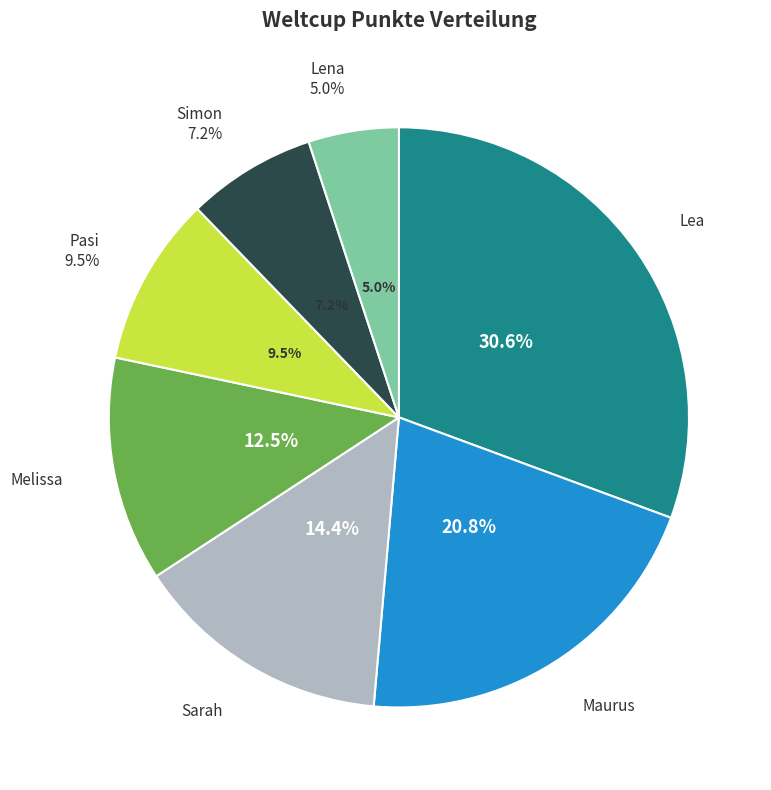

To the nearest percent, what percentage of the pie is Lena?

5%